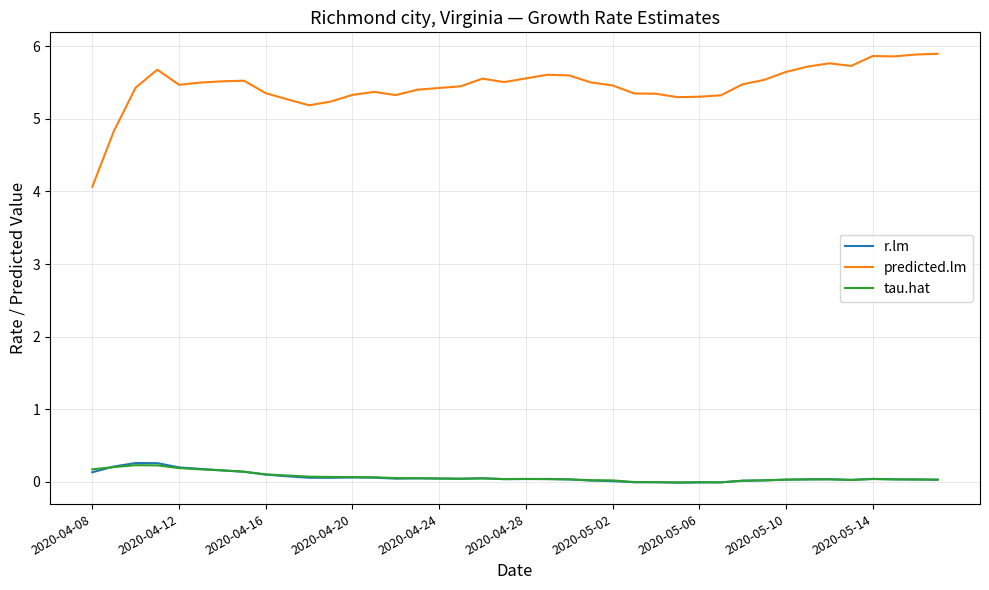

True or false: predicted.lm and tau.hat cross at least once.

False